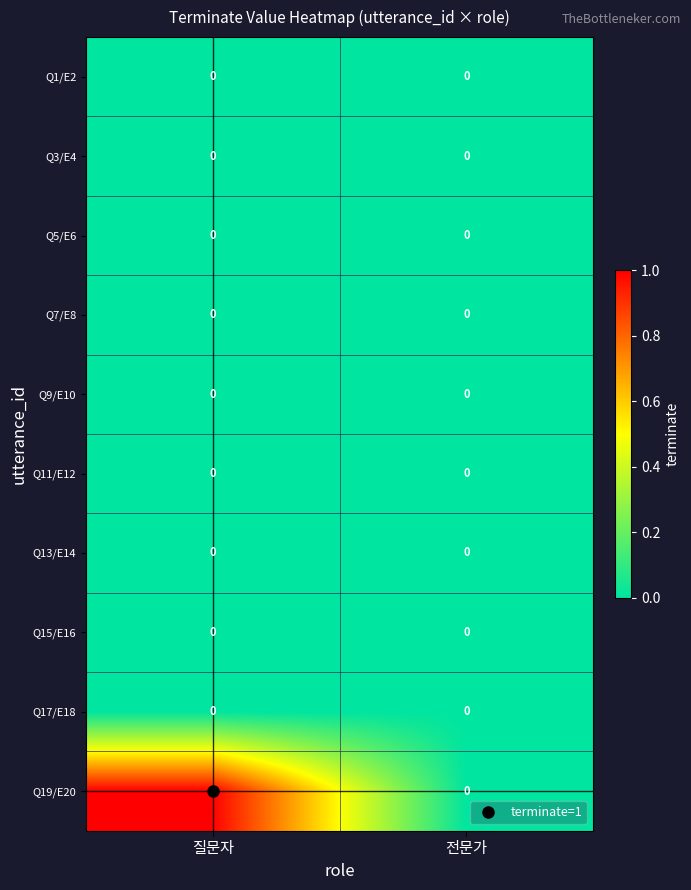

At which category does the chart reach its peak across all series?

질문자